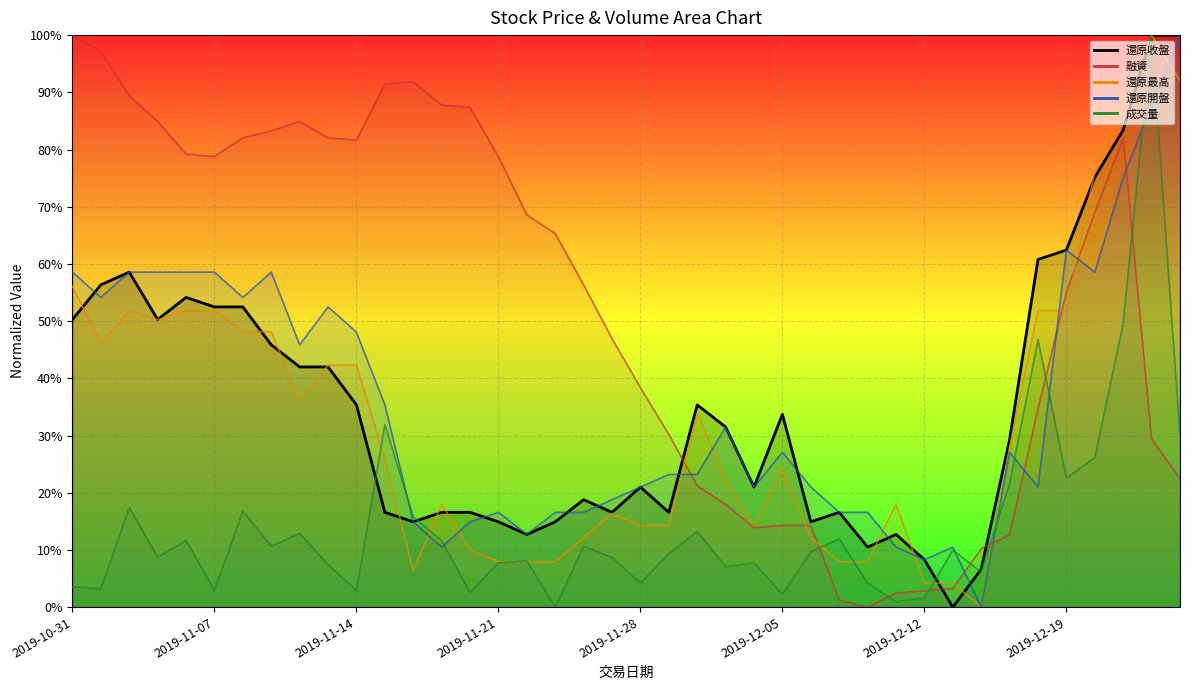

What is the spread (max minus min) of values at 2019-12-09?

0.2